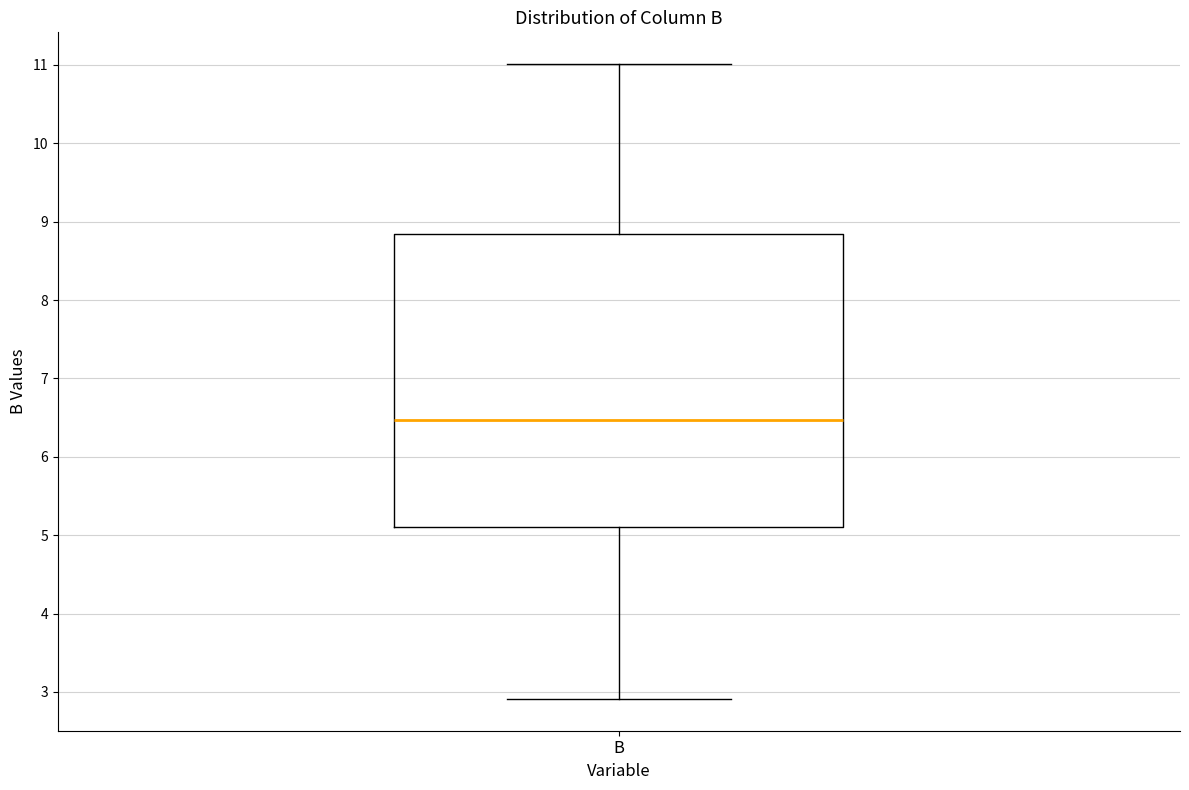

Transcribe this box plot: give where the median line is, the range the box spans, and where the two whiskers end, as read against the y-axis. The values are not printed on the chart, so give them approximately, as read against the axis.

median 6.5, box 5.1 to 8.8, whiskers 2.9 to 11.0